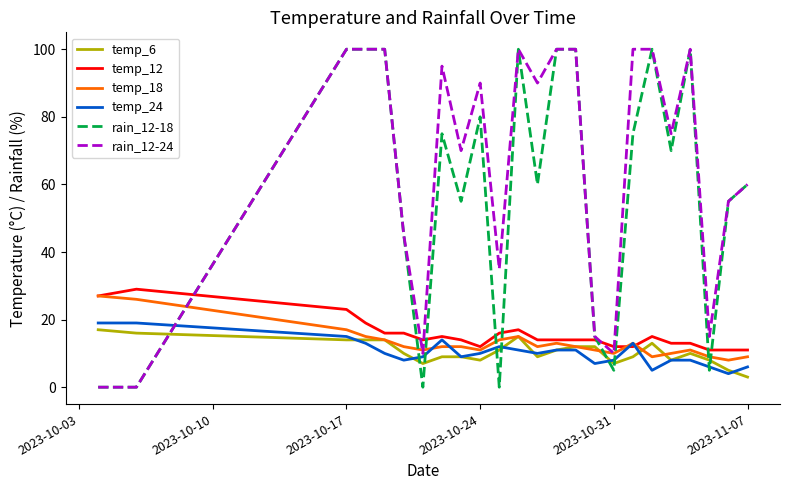

Which series has the largest total across all categories?

rain_12-24